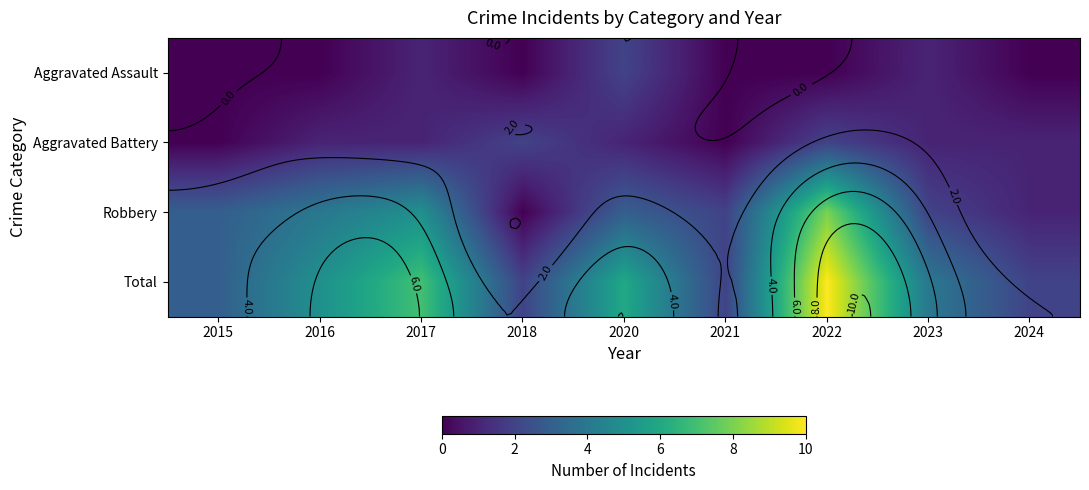

Rank the series by their maximum value, from highest to lowest.

Total, Robbery, Aggravated Assault, Aggravated Battery